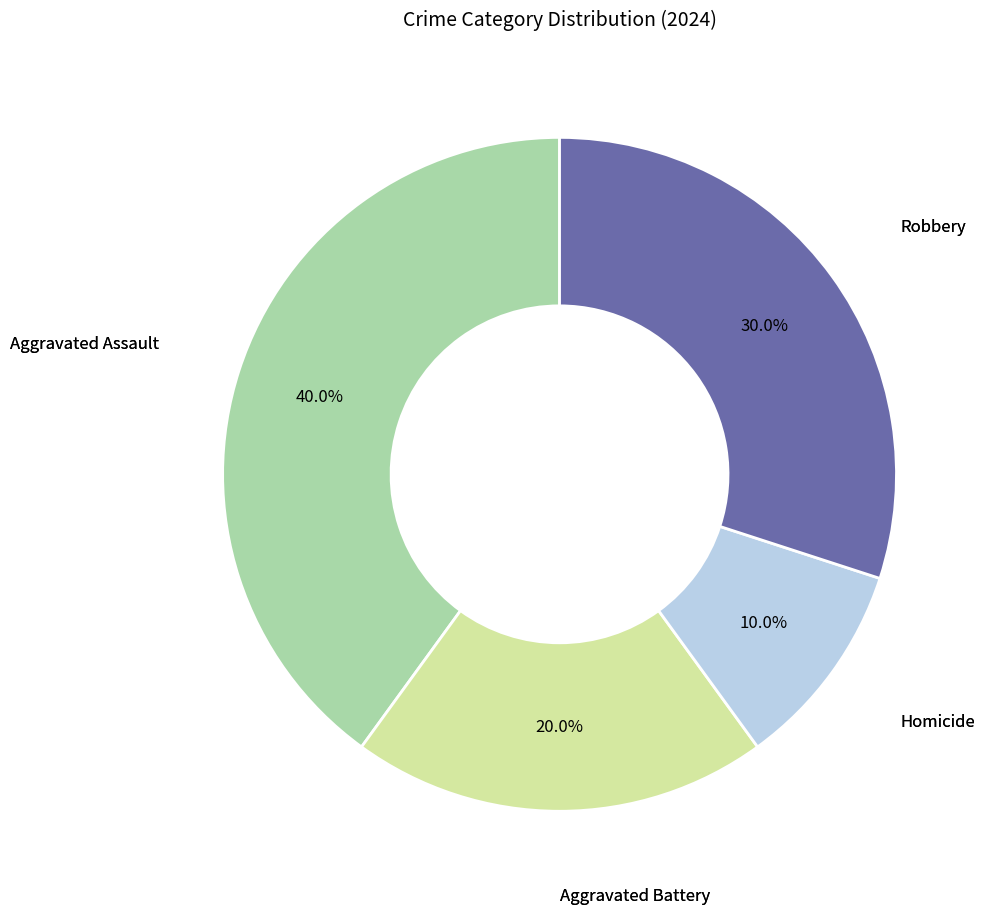

Is there any slice that represents more than half of the pie?

No